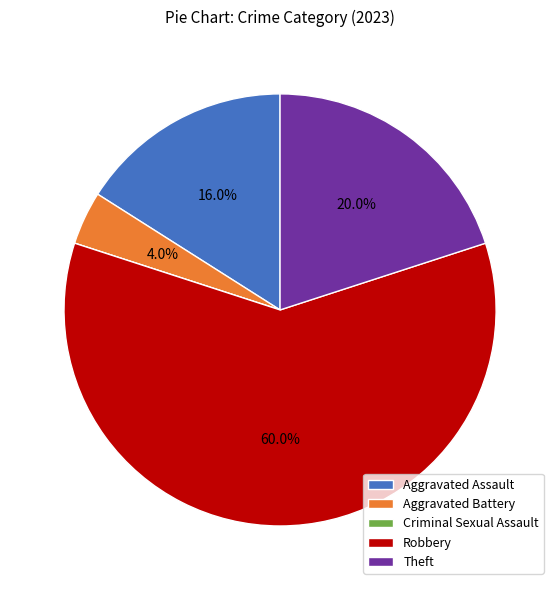

What is the largest slice in the pie chart?

Robbery